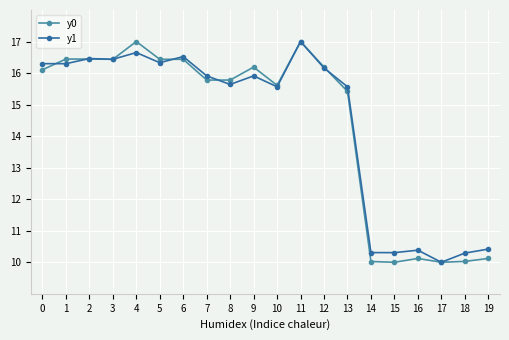

What is the value of the y1 point at the 17th from the left?

10.4